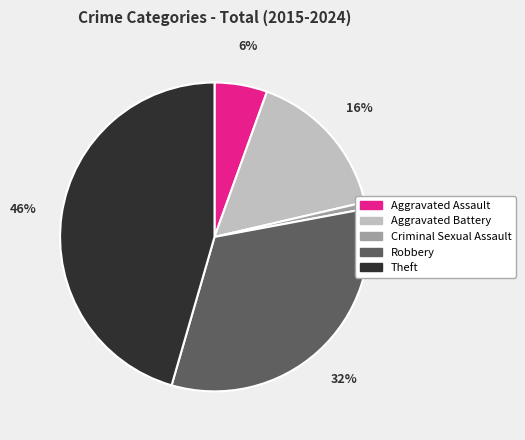

To the nearest percent, what is the difference between the largest and smallest slice percentages?

45%